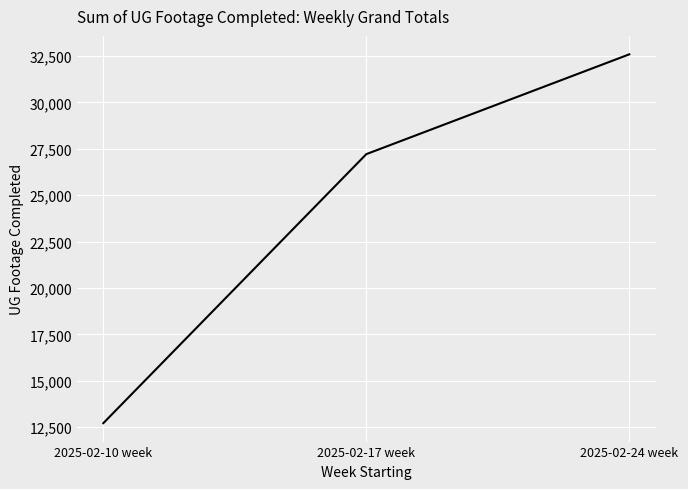

Is this an area chart (filled region under the line)?

No